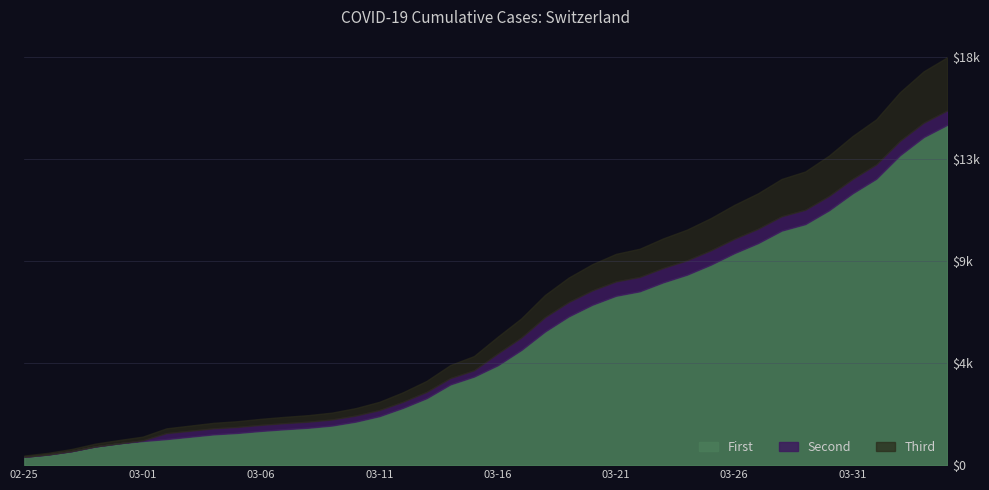

At which label does GE reach its peak?

2020-04-04